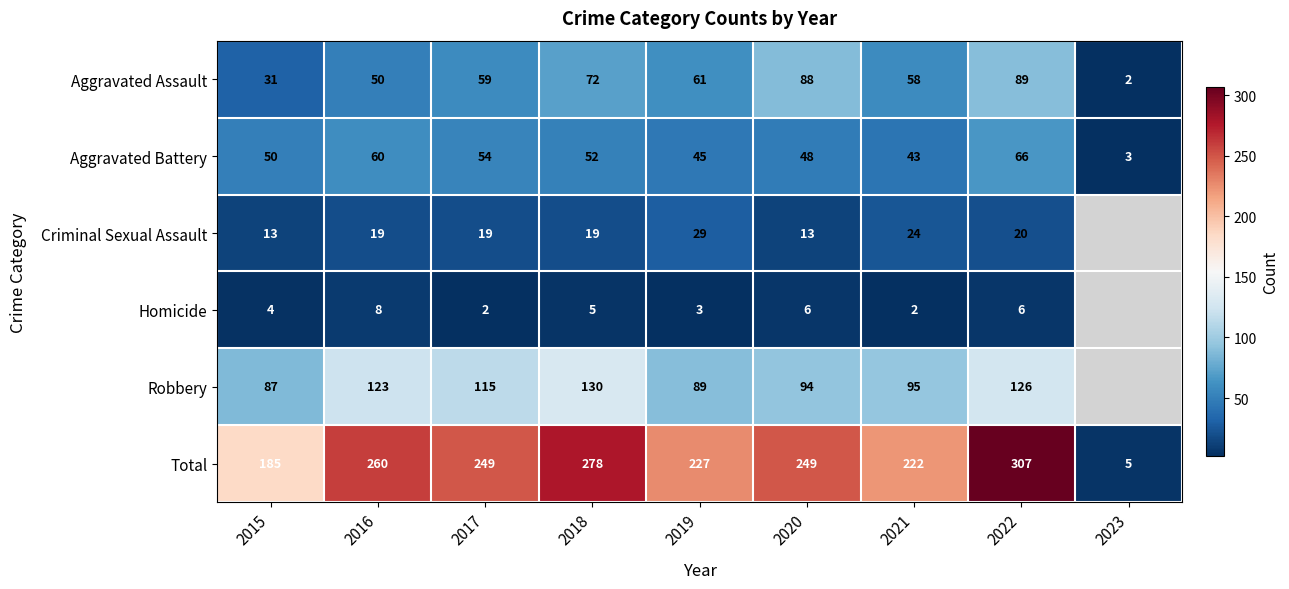

Where does the Total series first go above 249?

2016